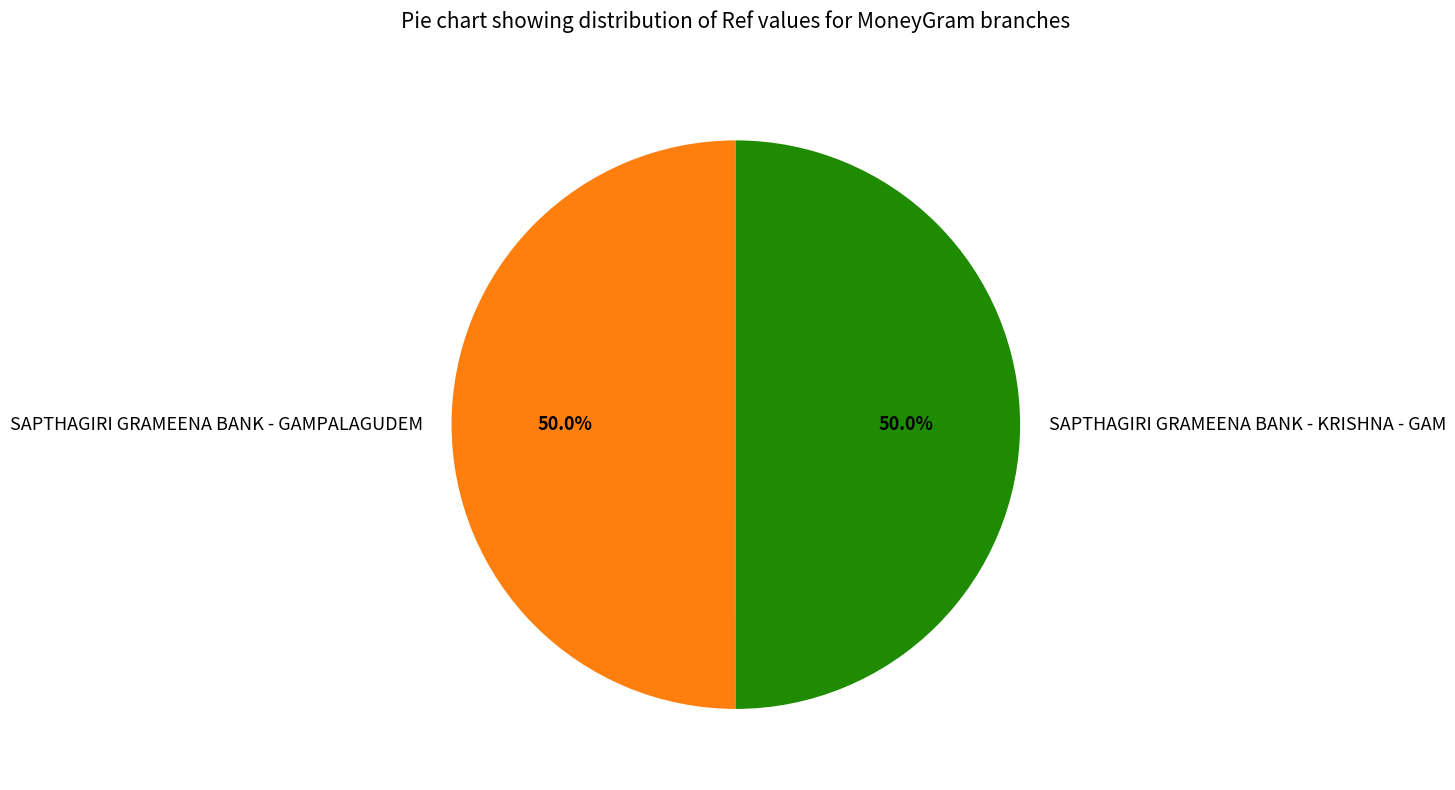

Combined, what portion of the pie is SAPTHAGIRI GRAMEENA BANK - GAMPALAGUDEM and SAPTHAGIRI GRAMEENA BANK - KRISHNA - GAM?

100.0%